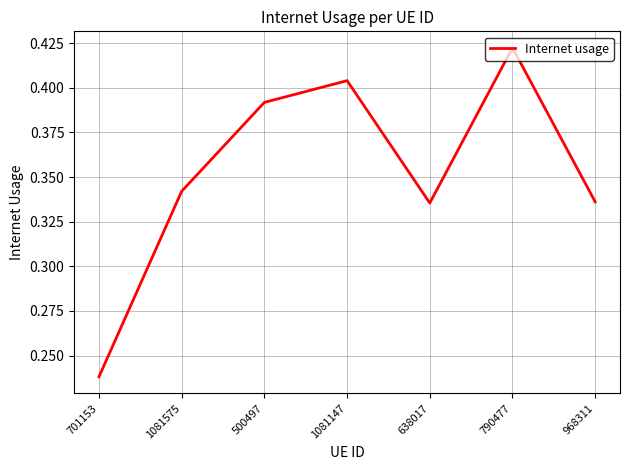

Where is the data nearest to the value 0?

701153